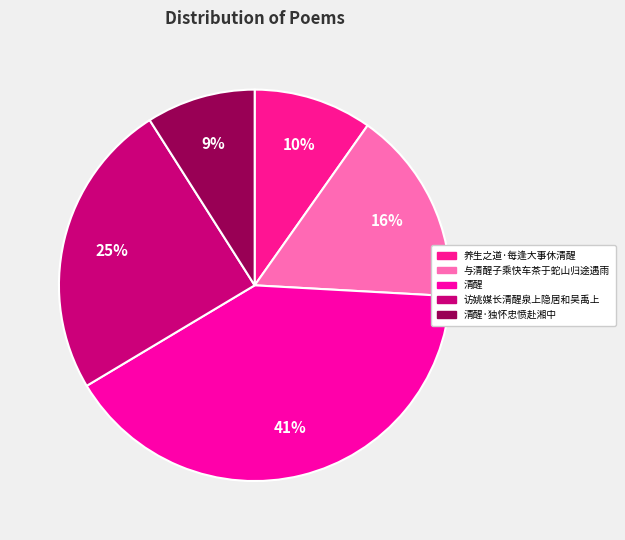

Count the number of slices in the pie.

5